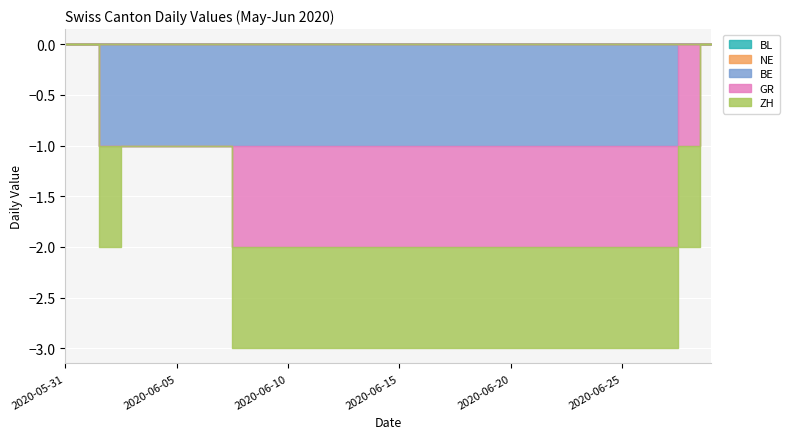

Which has a higher value, 2020-06-28 or 2020-06-29?

2020-06-28